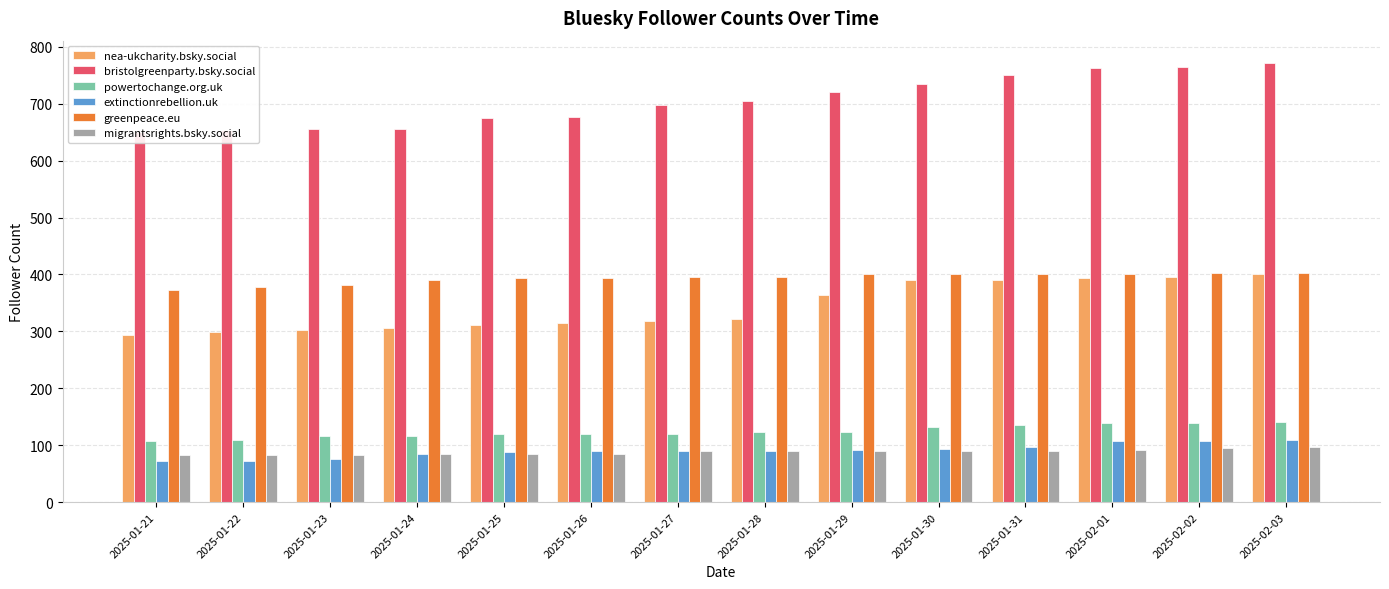

What is the spread (max minus min) of values at 2025-01-30?

645